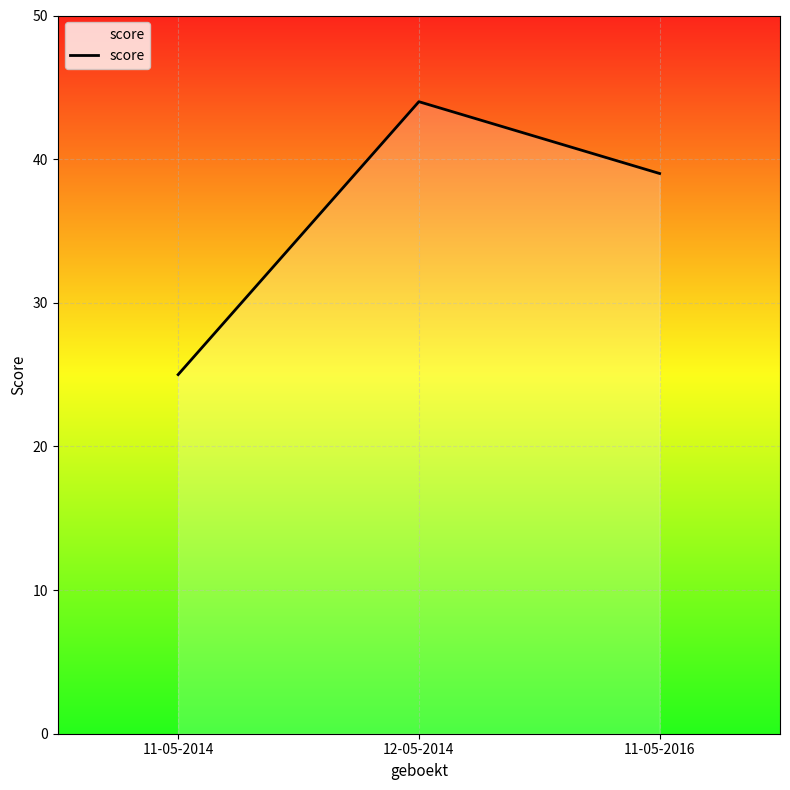

List the labels in order of value, largest first.

12-05-2014, 11-05-2016, 11-05-2014